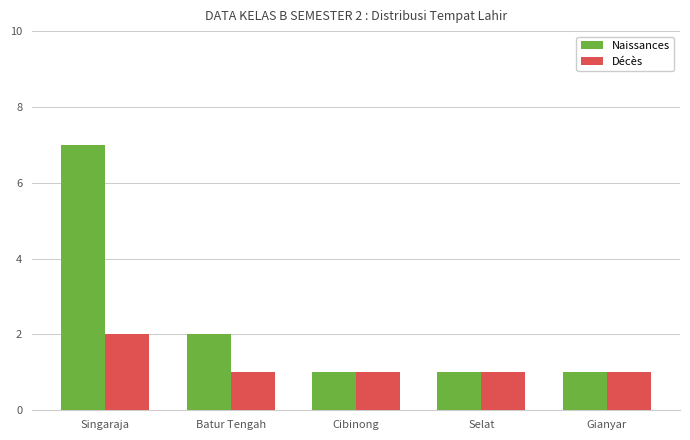

At which category does the chart reach its peak across all series?

Singaraja